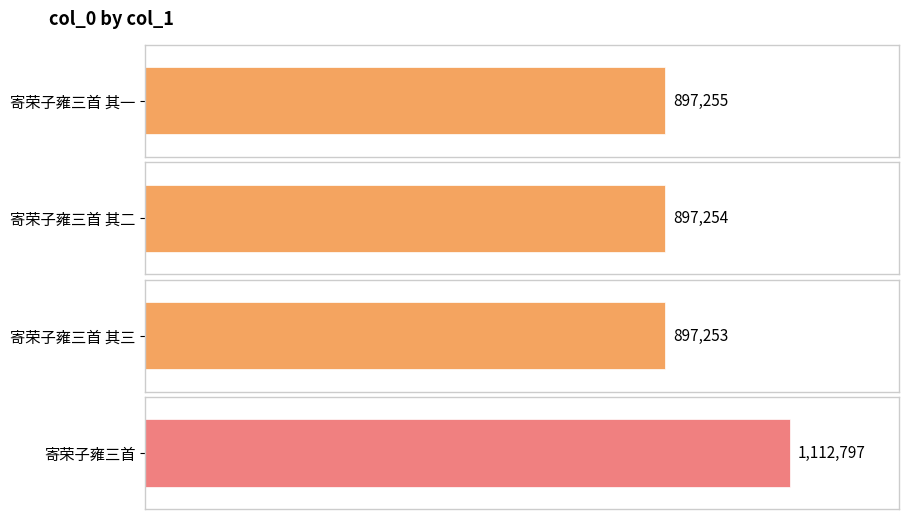

What is the difference between the values at 寄荣子雍三首 其一 and 寄荣子雍三首 其三?

2